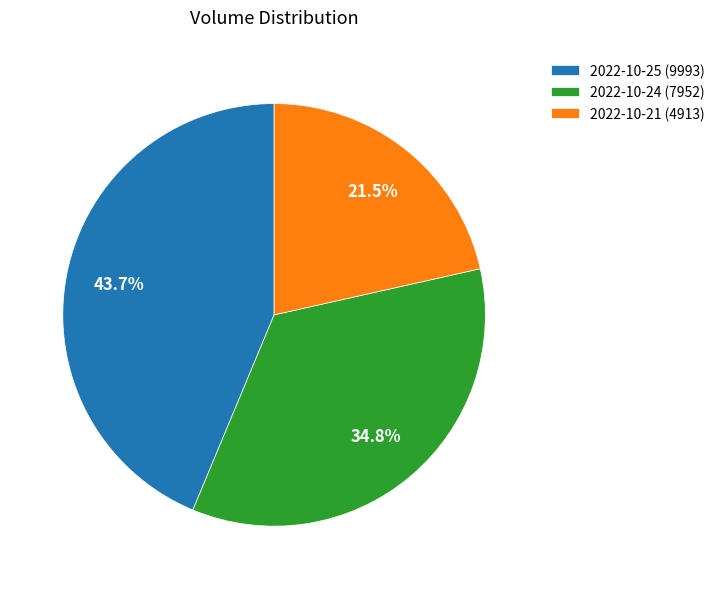

What percentage is the 2022-10-24 (7952) slice, to the nearest percent?

35%